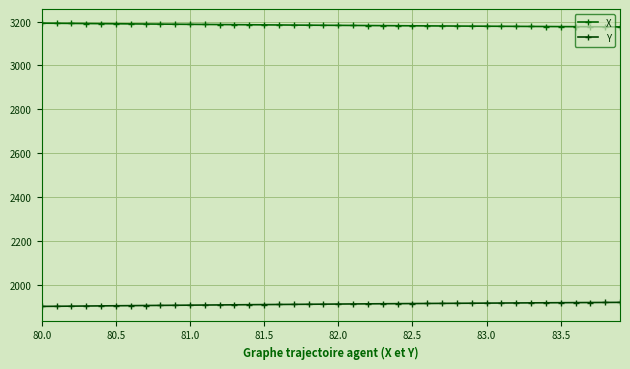

How many data points does each series have?

40